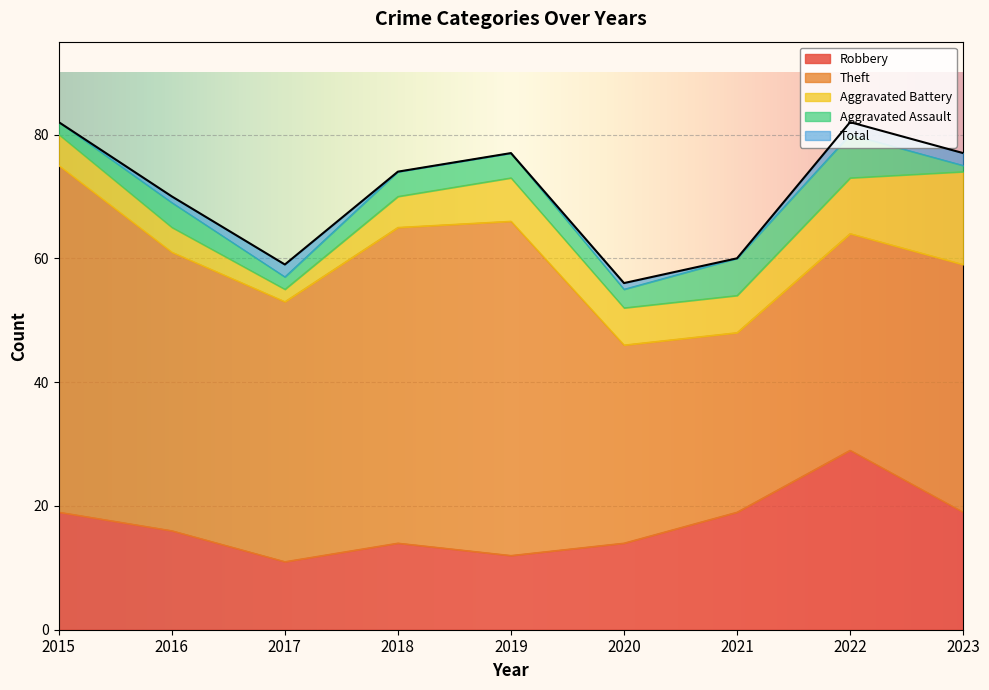

What is the lowest value of the Robbery series?

11